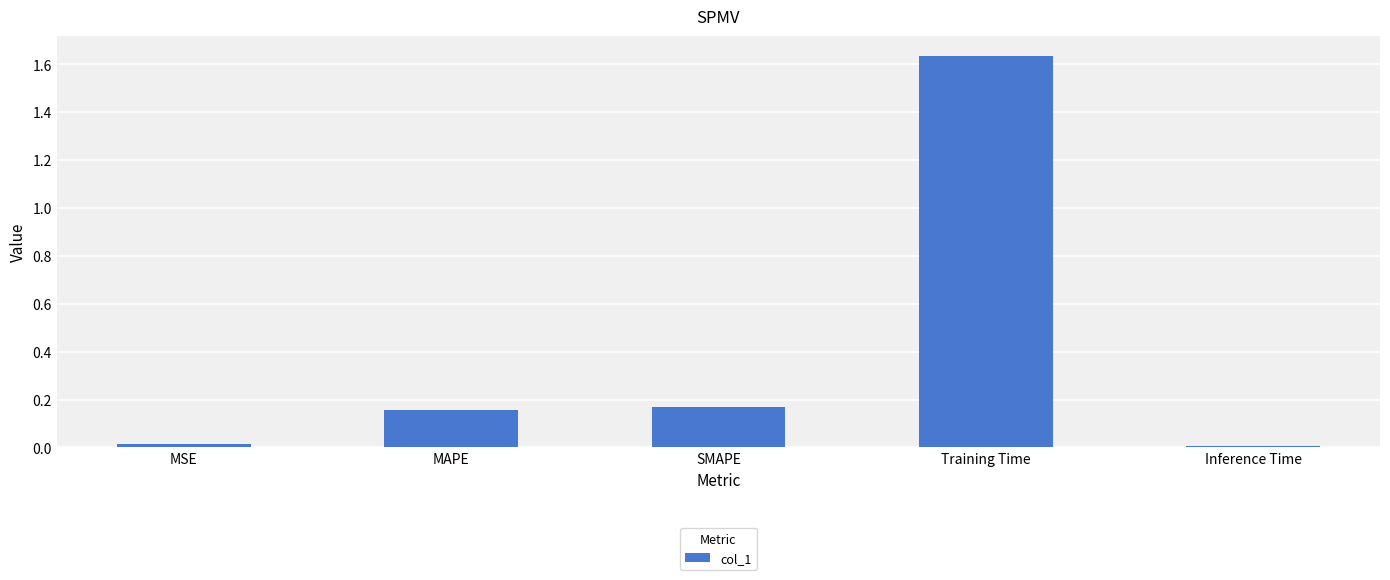

Is it true that the value at MAPE is 0.0?

False